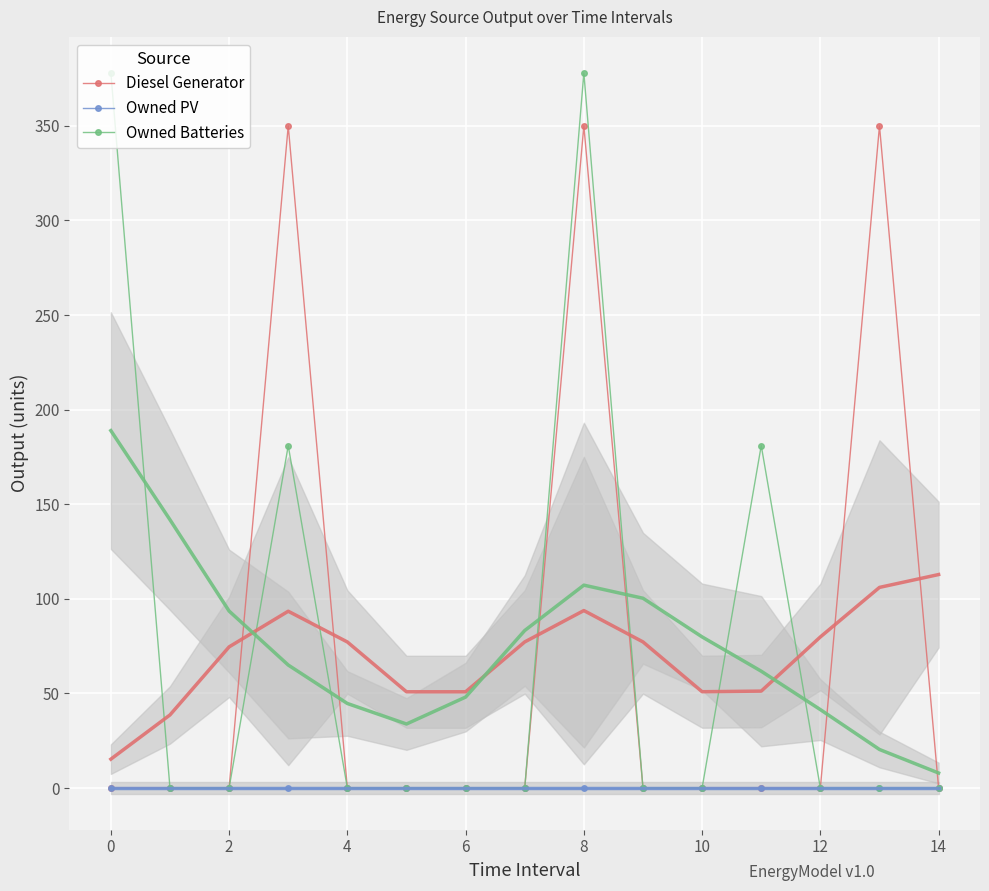

True or false: Diesel Generator and Owned PV cross at least once.

False